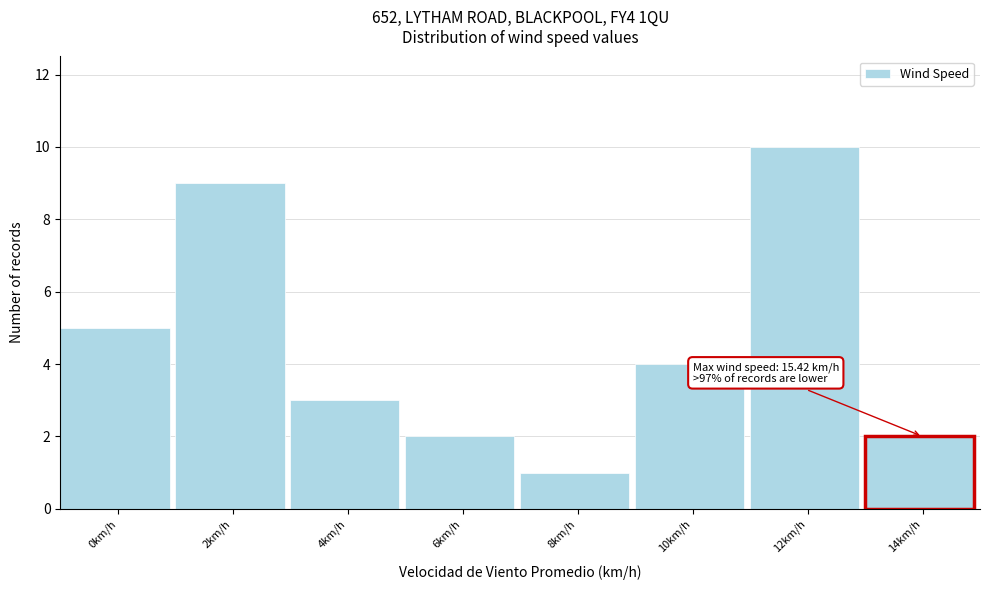

Reading left to right, list all the values displayed in this chart.

0km/h=5	2km/h=9	4km/h=3	6km/h=2	8km/h=1	10km/h=4	12km/h=10	14km/h=2